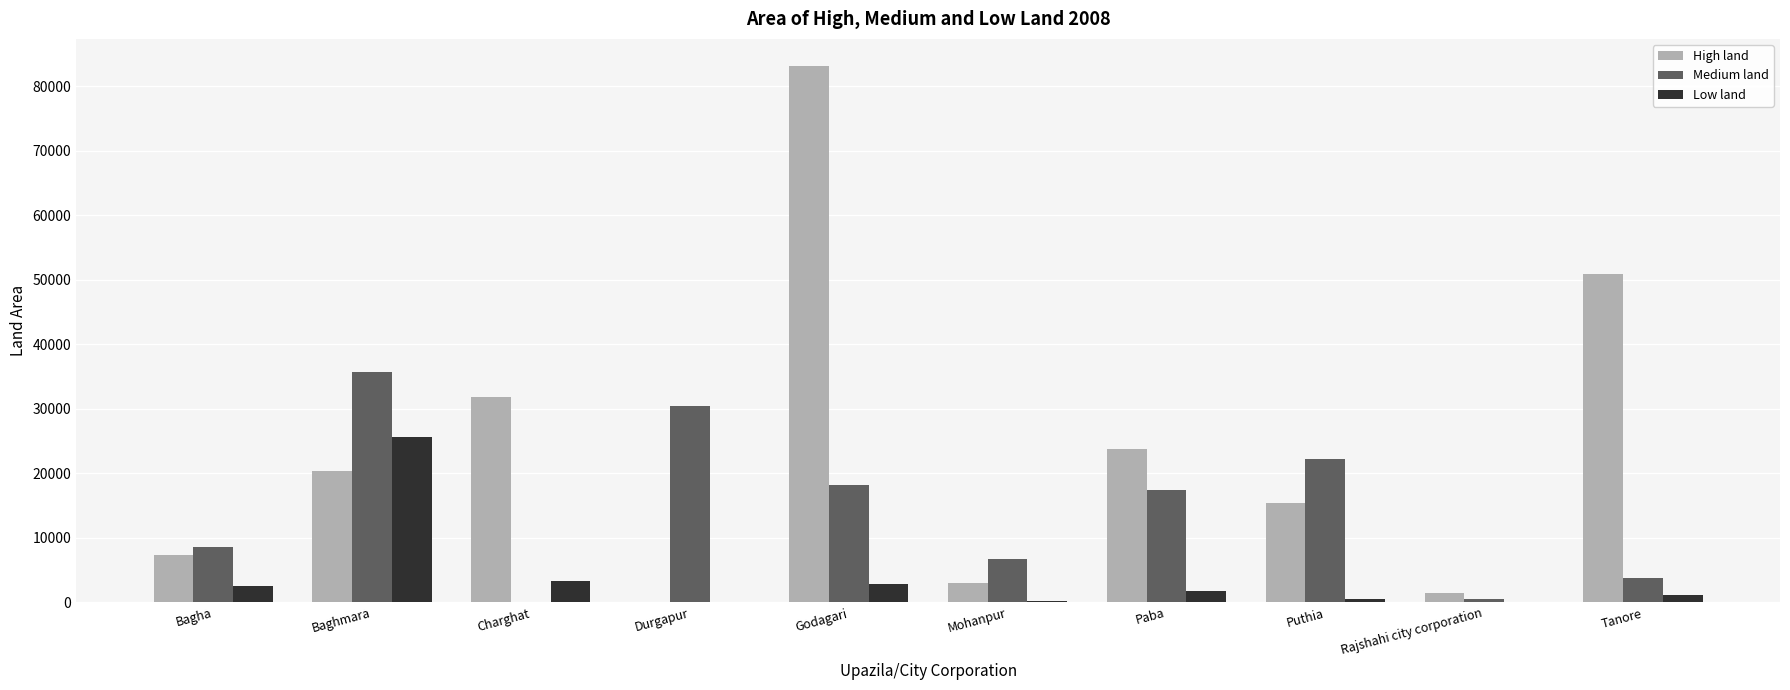

The Medium land series shows 3836 at Tanore. True or false?

True